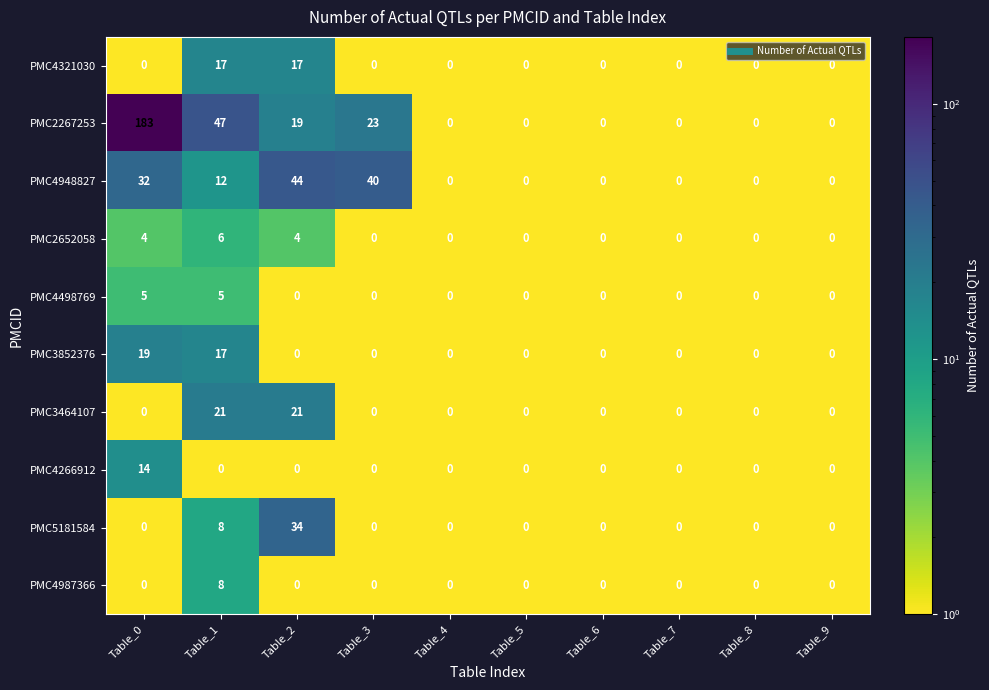

Which series has the largest range (max minus min)?

PMC2267253